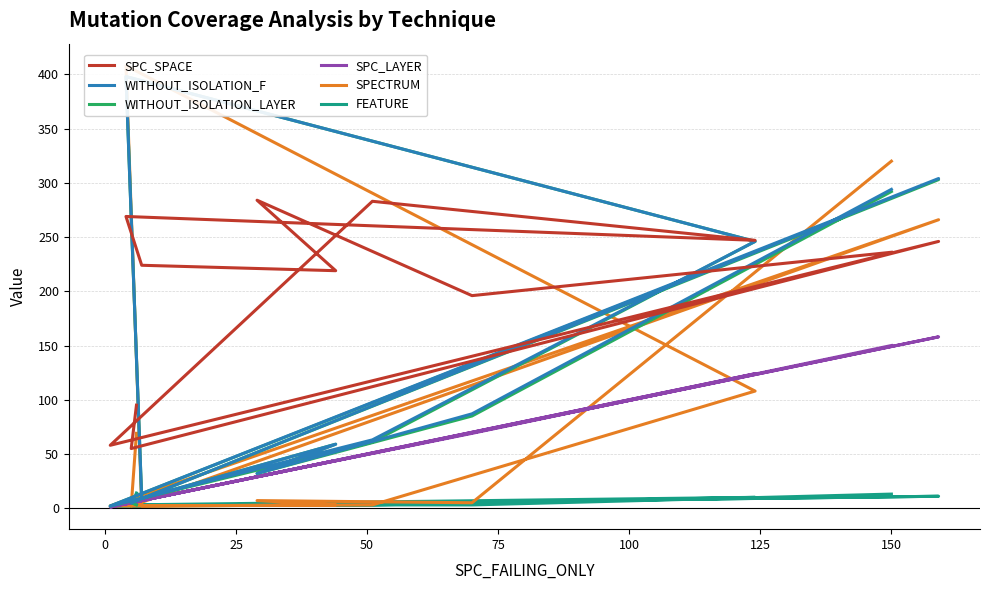

Count the number of categories in the chart.

12